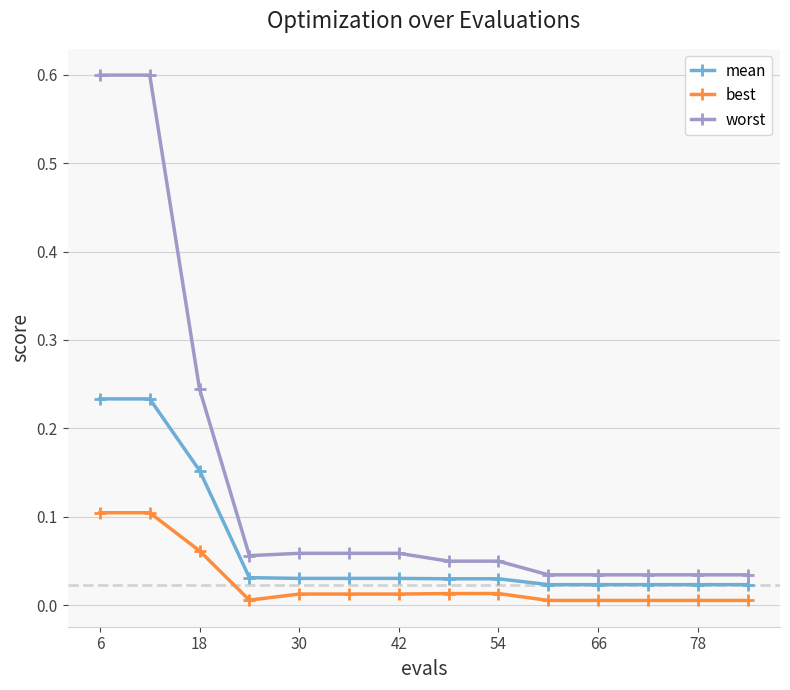

Rank the series by their average value, from lowest to highest.

best, mean, worst